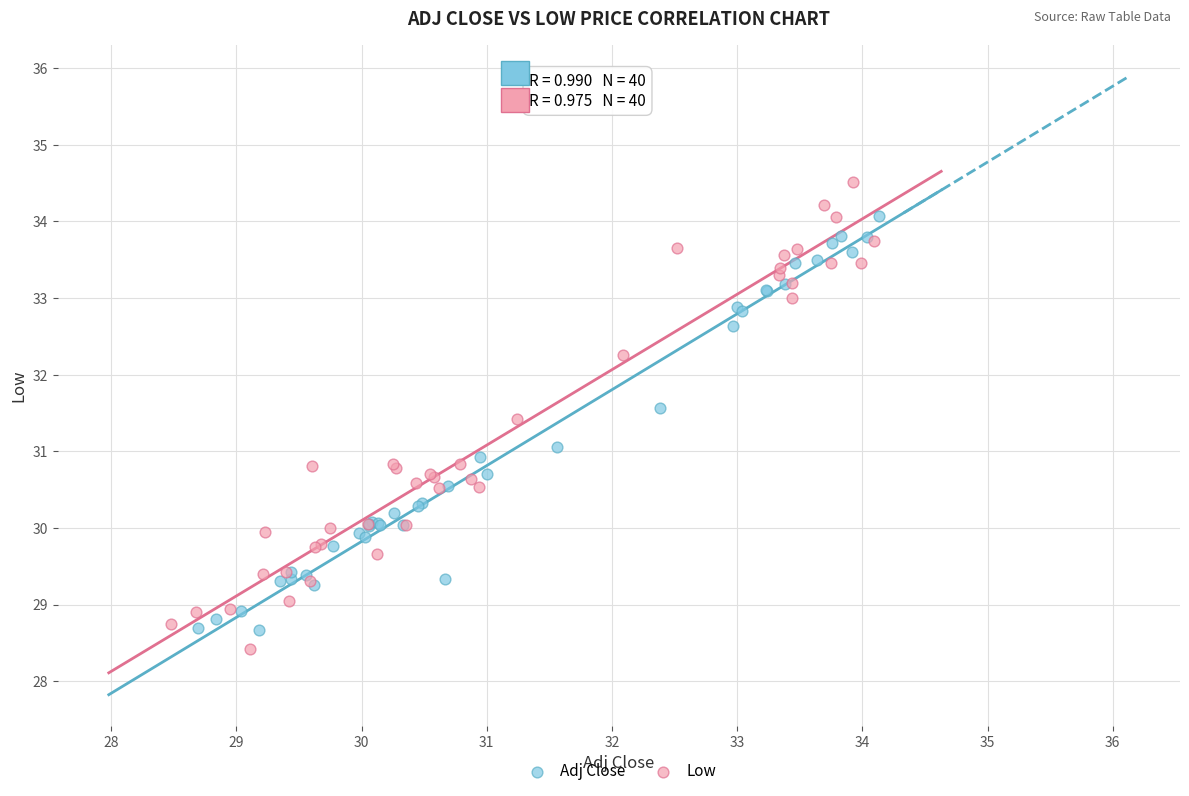

Which series reaches the maximum Y coordinate?

Low